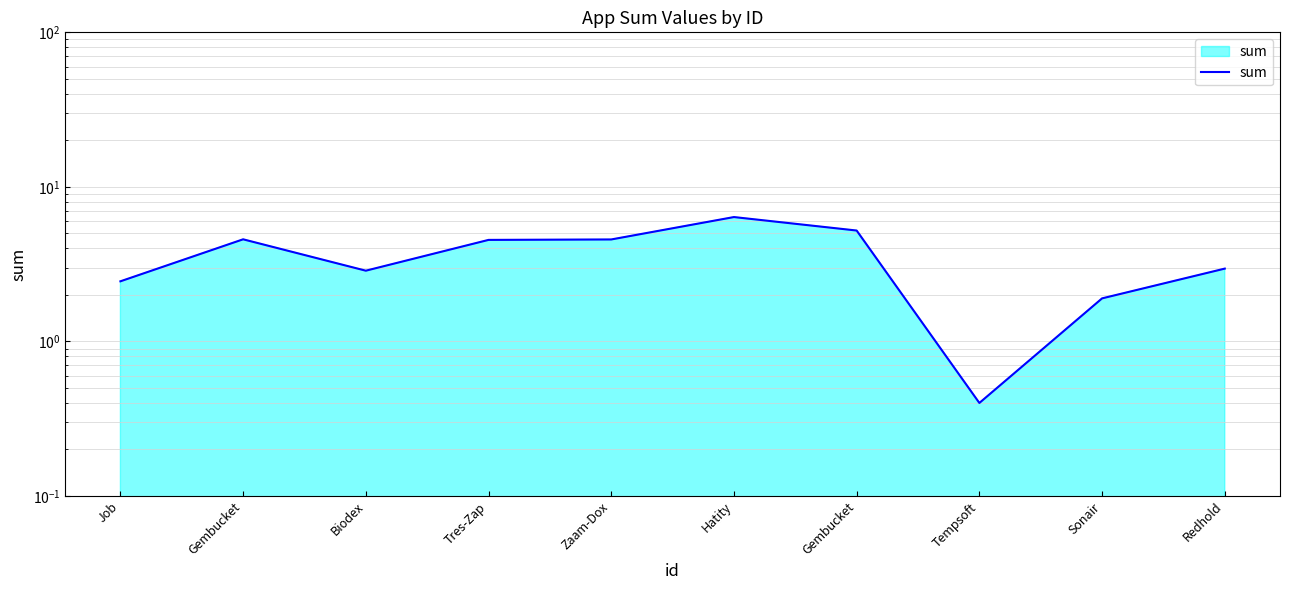

Where is the first local minimum?

Biodex